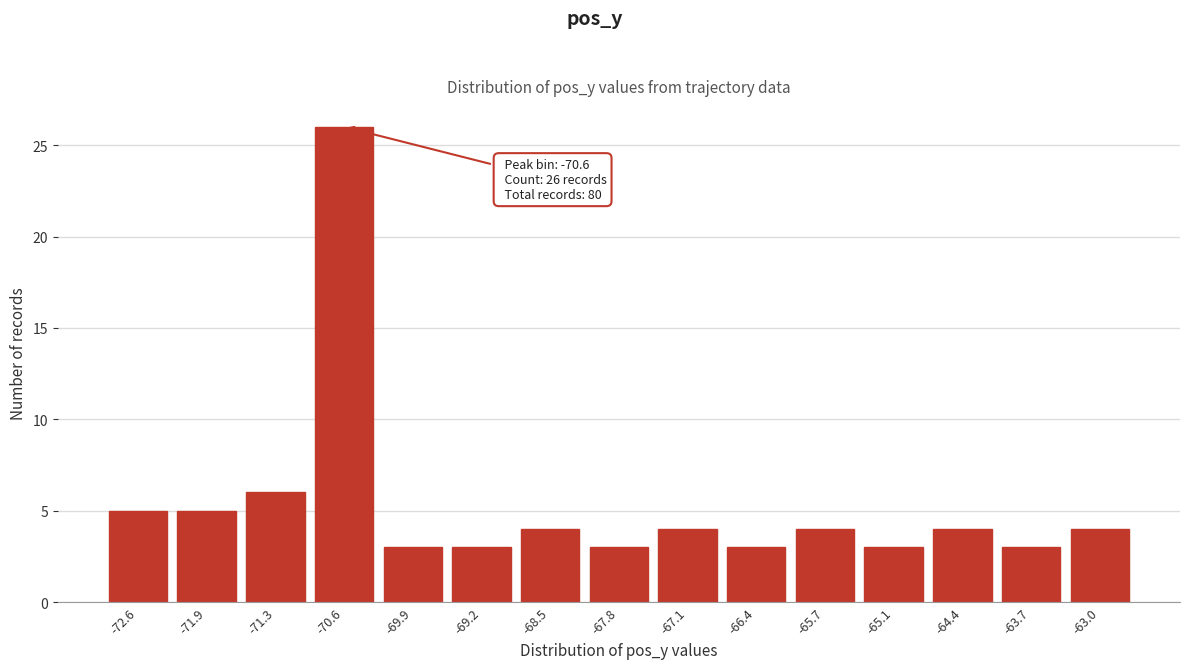

Reading right to left, what are all the values shown in this chart?

4	3	4	3	4	3	4	3	4	3	3	26	6	5	5